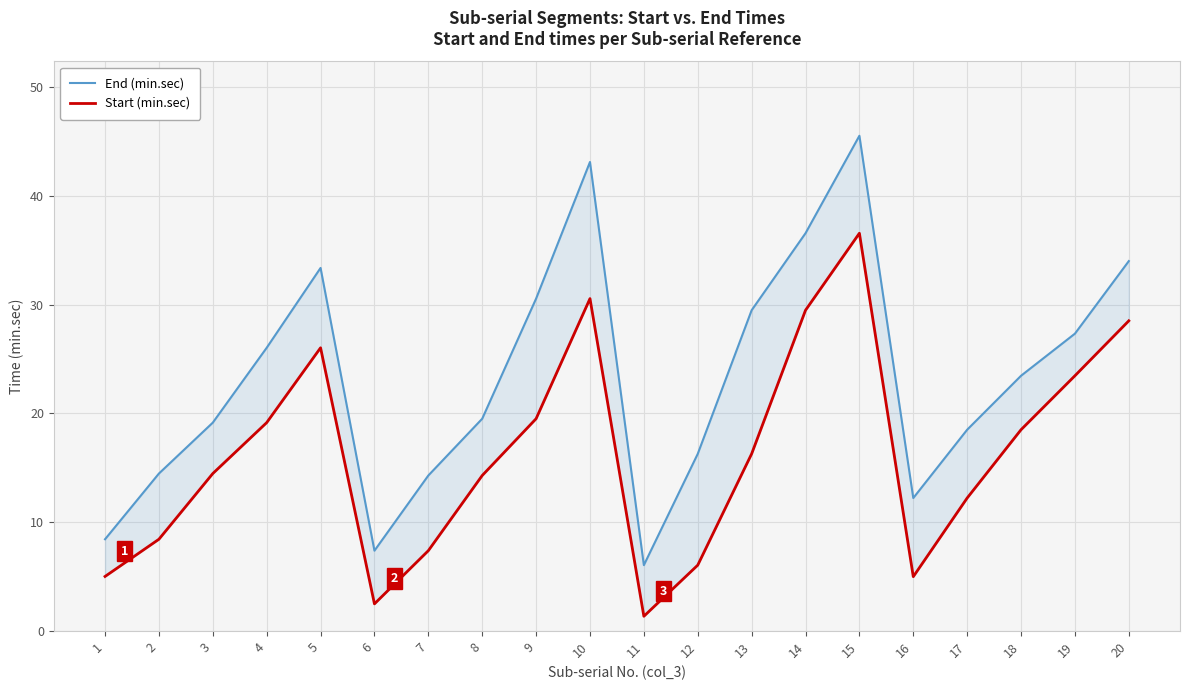

What is the average value of the Start (min.sec) series?

16.2